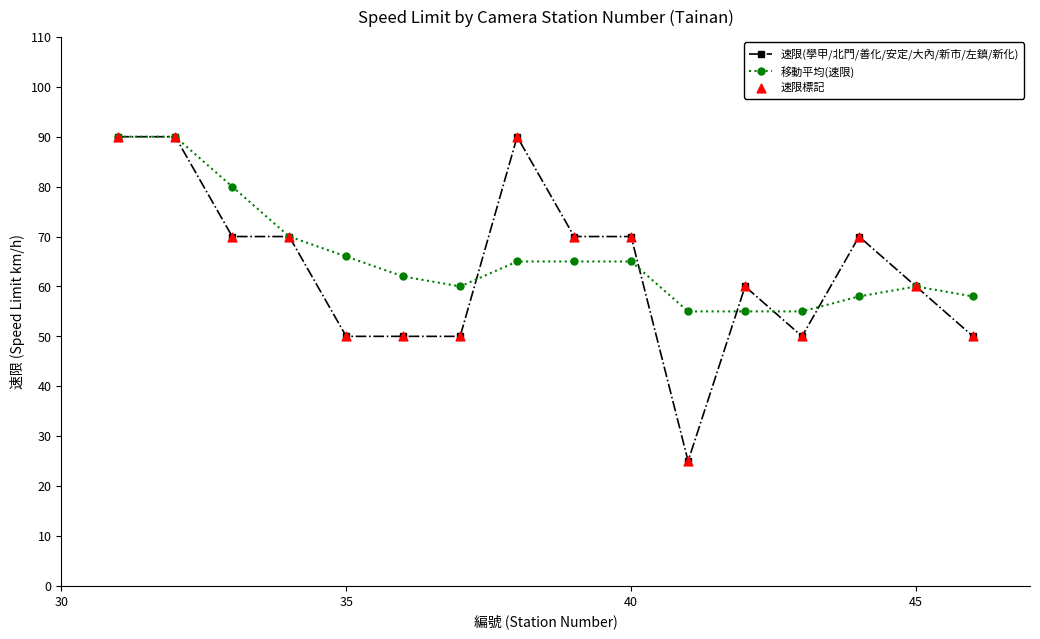

At how many categories does at least one series exceed 45?

16